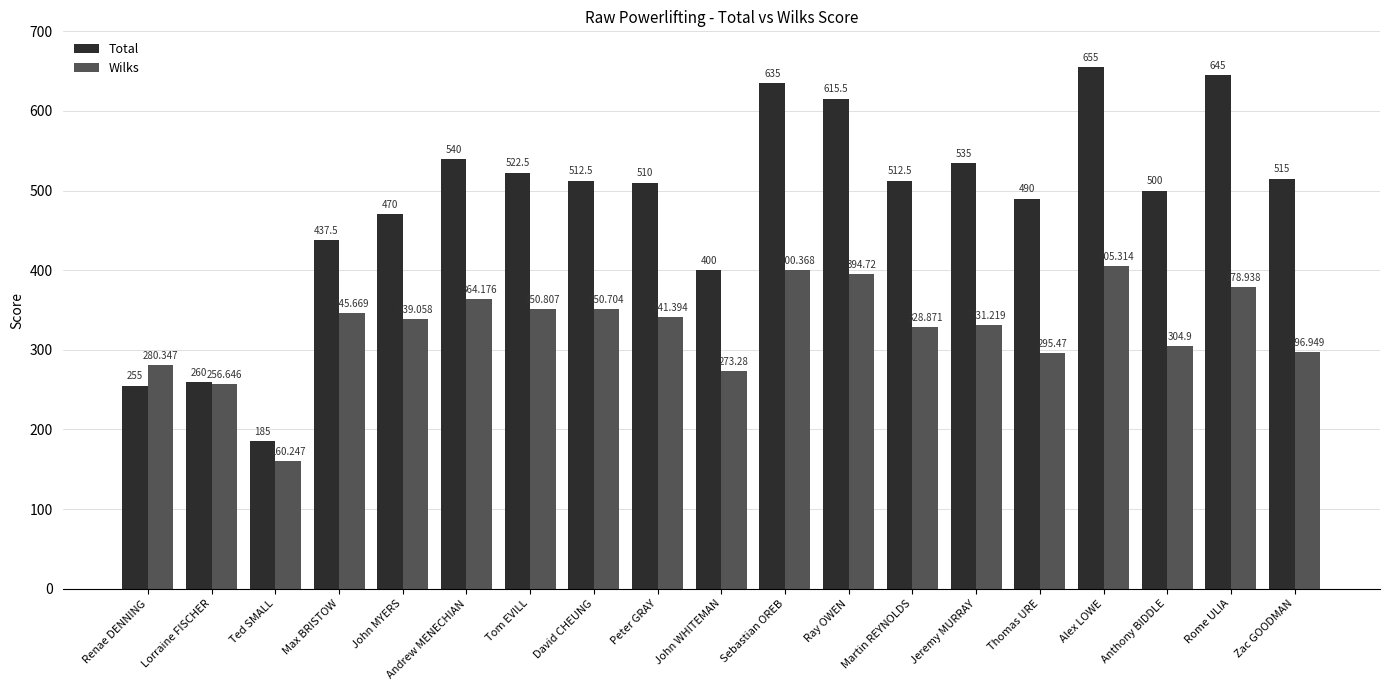

What is the greatest value displayed?

655.0